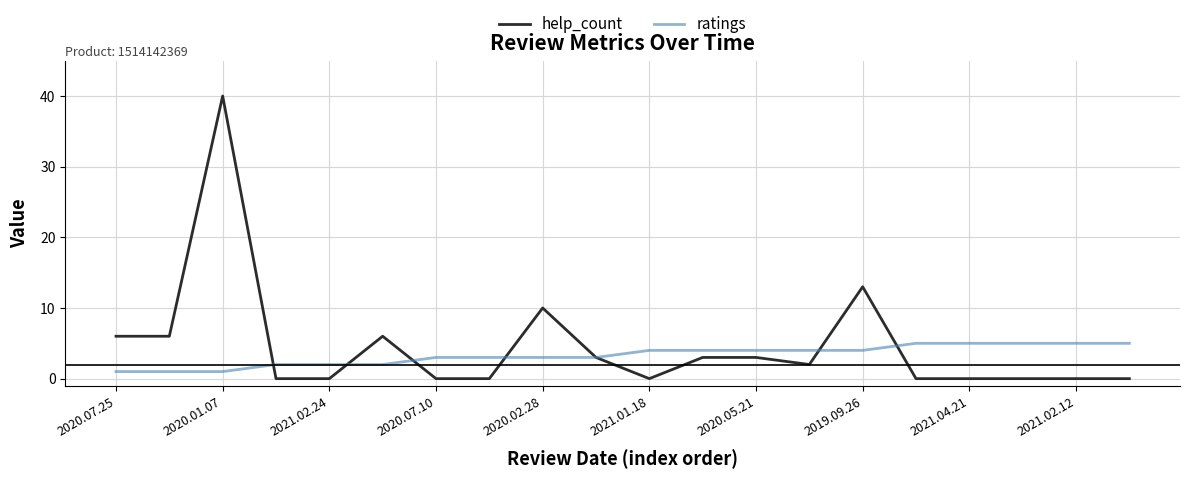

Which series has the widest spread of values?

help_count